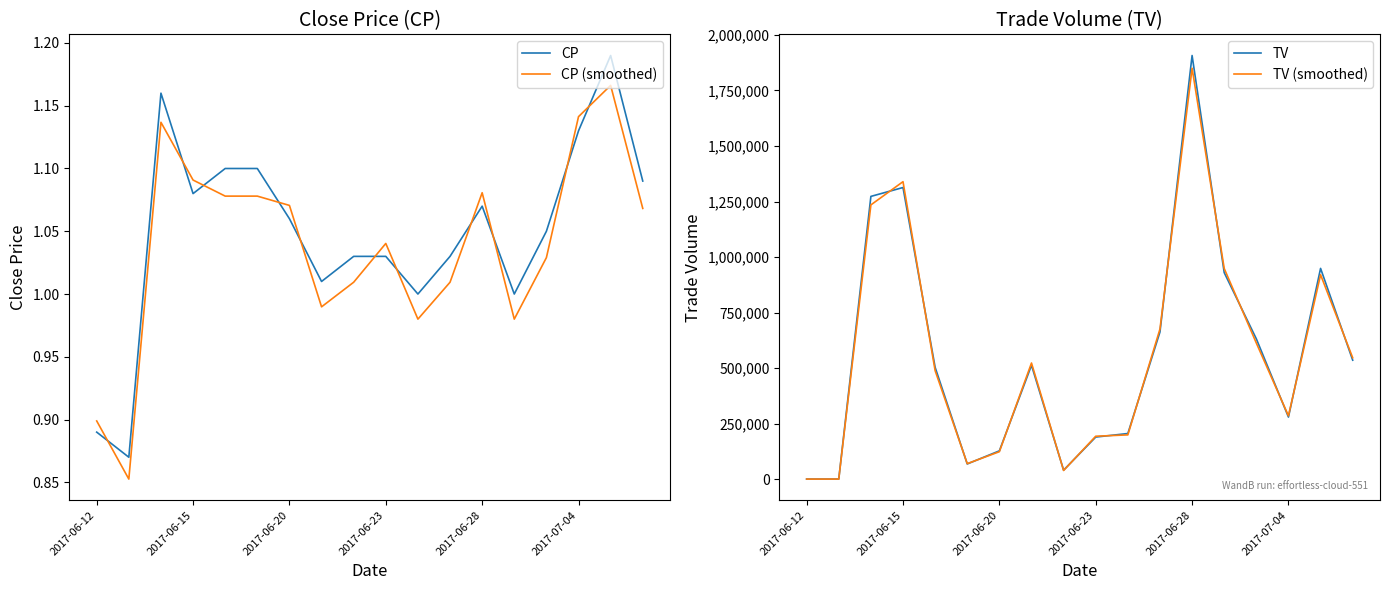

True or false: CP (smoothed) has a value of 1.9 at 2017-06-23.

False